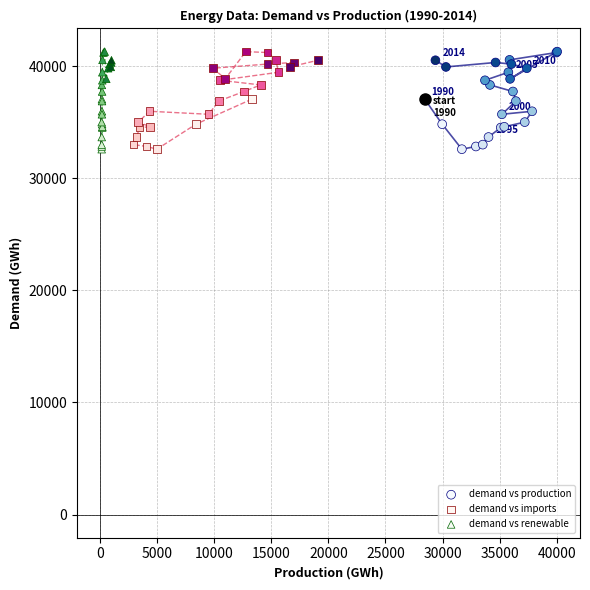

What are all the series names shown in the legend?

demand vs production, demand vs imports, demand vs renewable